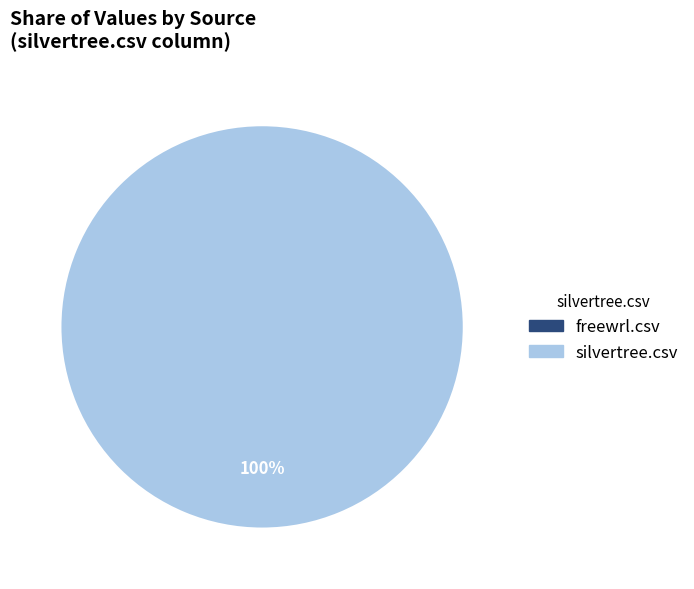

What is the largest slice in the pie chart?

silvertree.csv